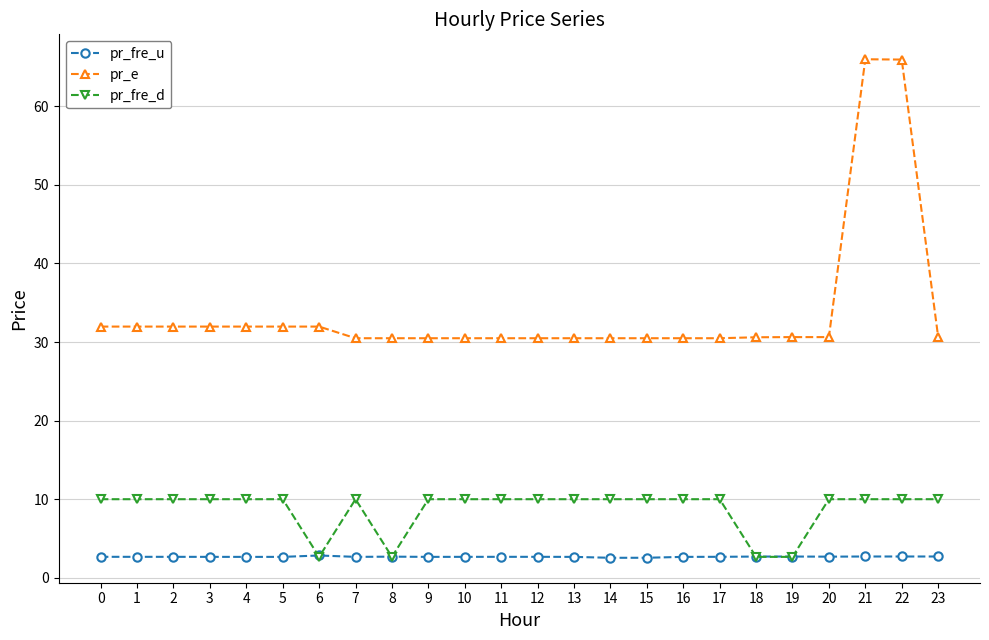

Rank the series by their maximum value, from lowest to highest.

pr_fre_u, pr_fre_d, pr_e